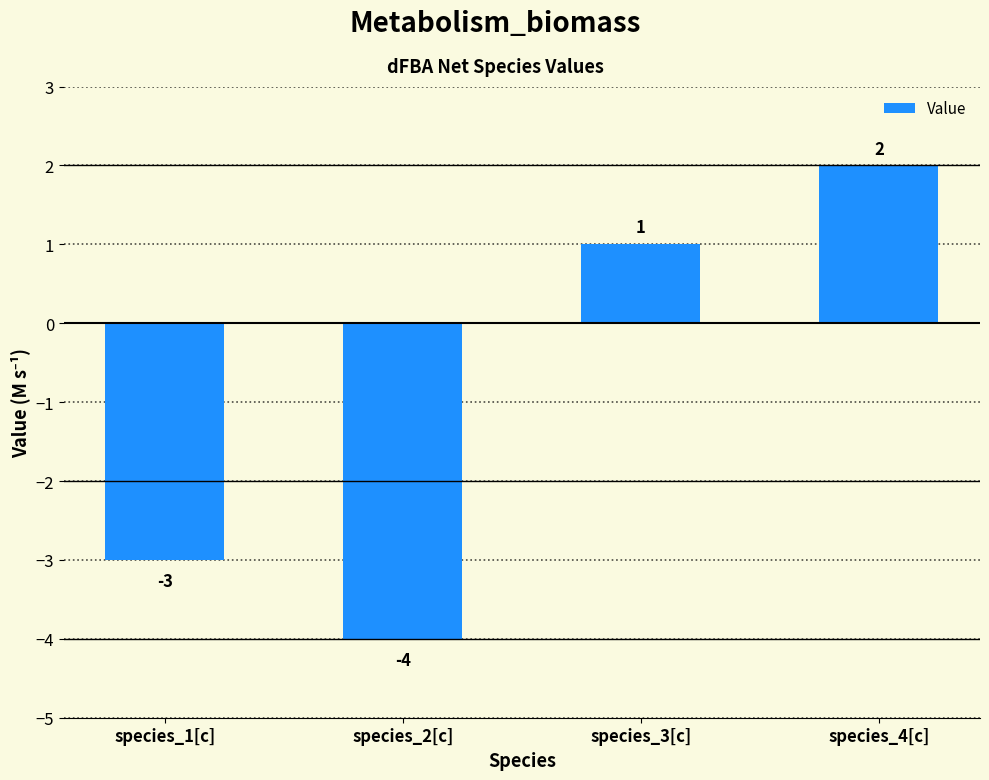

Does the chart contain stacked bars?

No